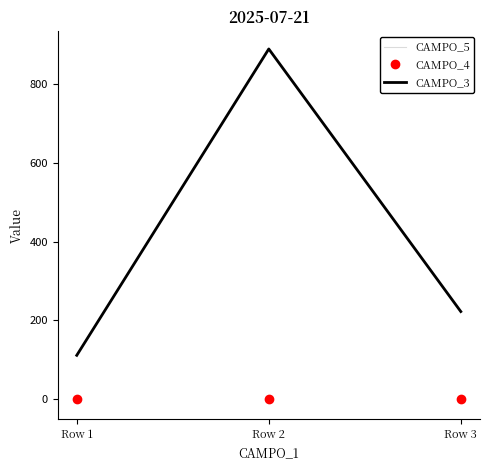

Which has a higher value, Row 2 or Row 3?

Row 2